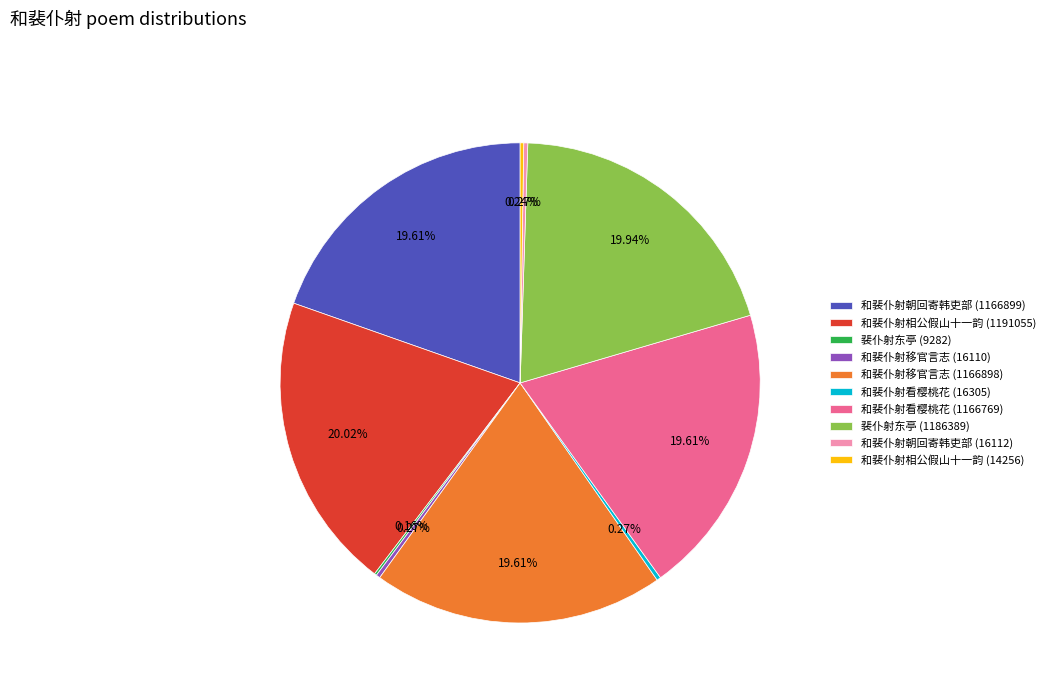

Does 和裴仆射移官言志 (1166898) account for over 50% of the chart?

No